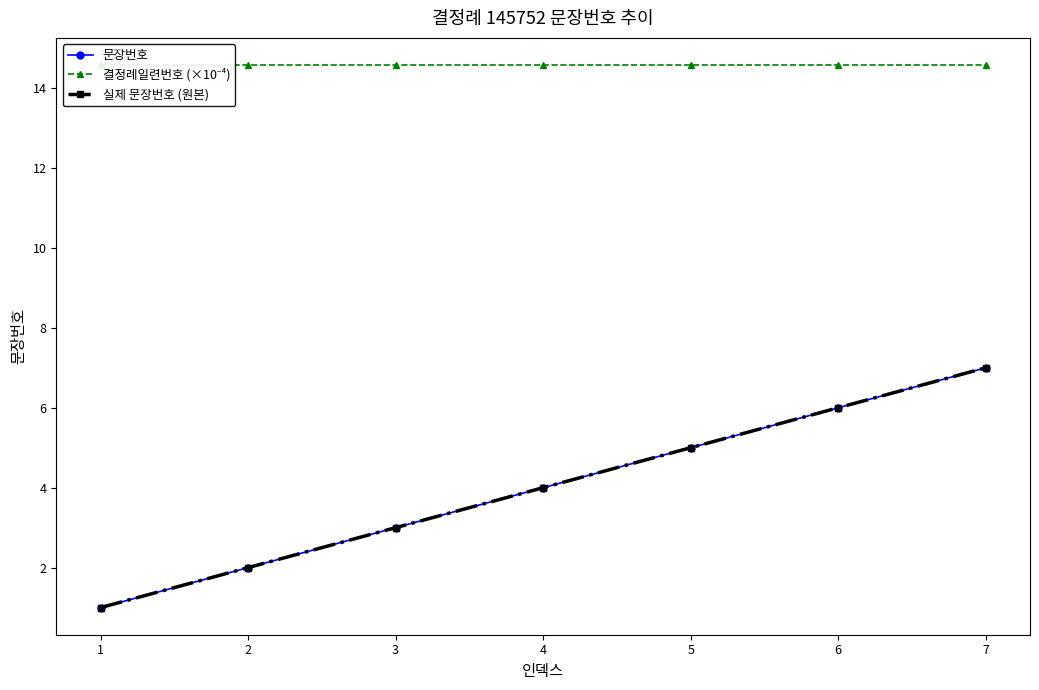

Which series changed the most between 1 and 5?

문장번호